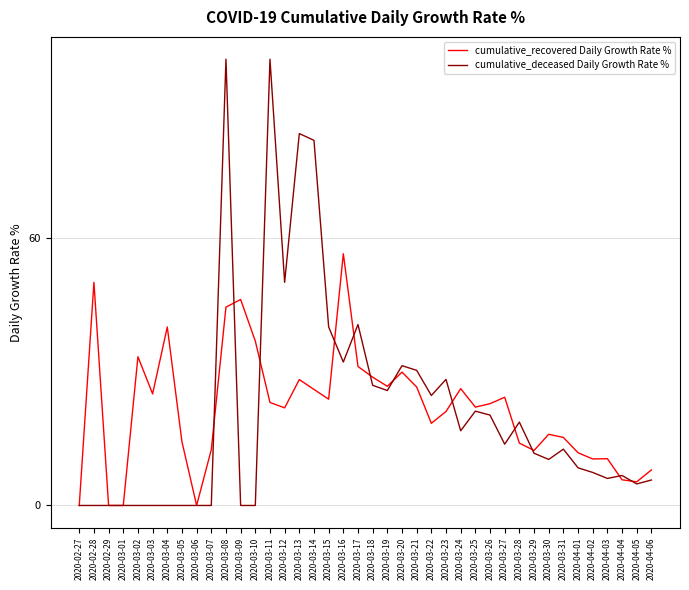

How many distinct data groups are displayed?

2